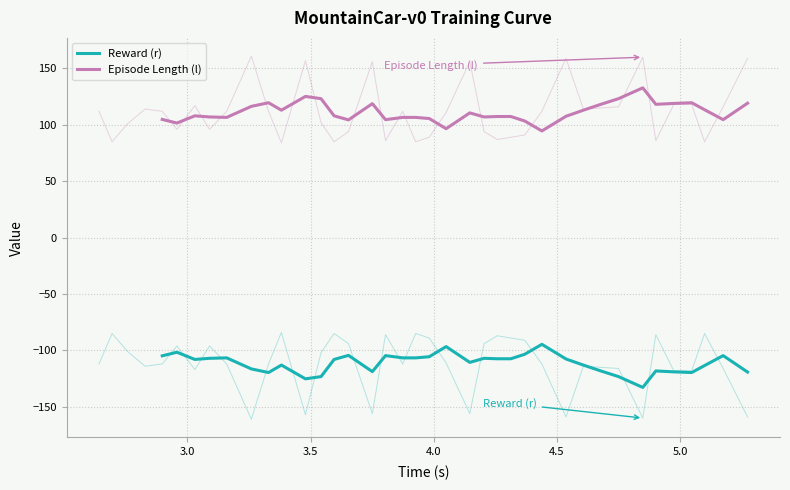

What is the highest value of the Reward (r) series?

-94.6